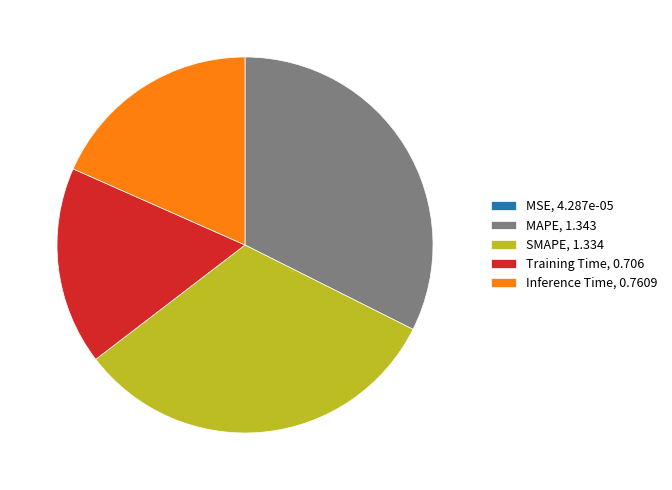

Is SMAPE the majority of the pie?

No